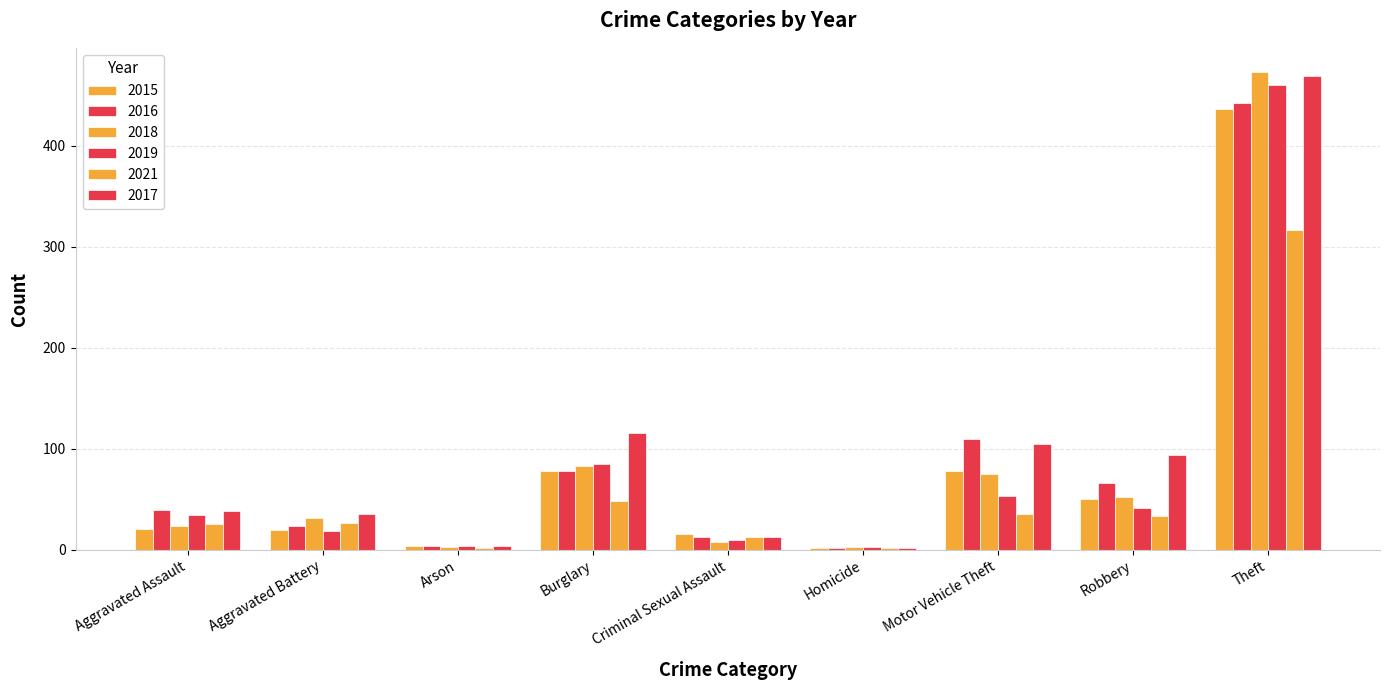

What is the difference between the highest and lowest values at Motor Vehicle Theft?

75